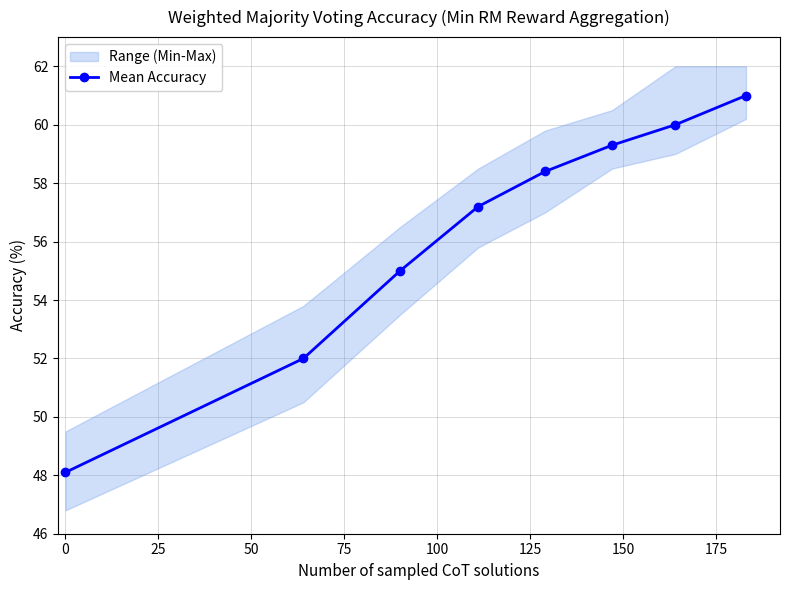

Count the number of categories in the chart.

8